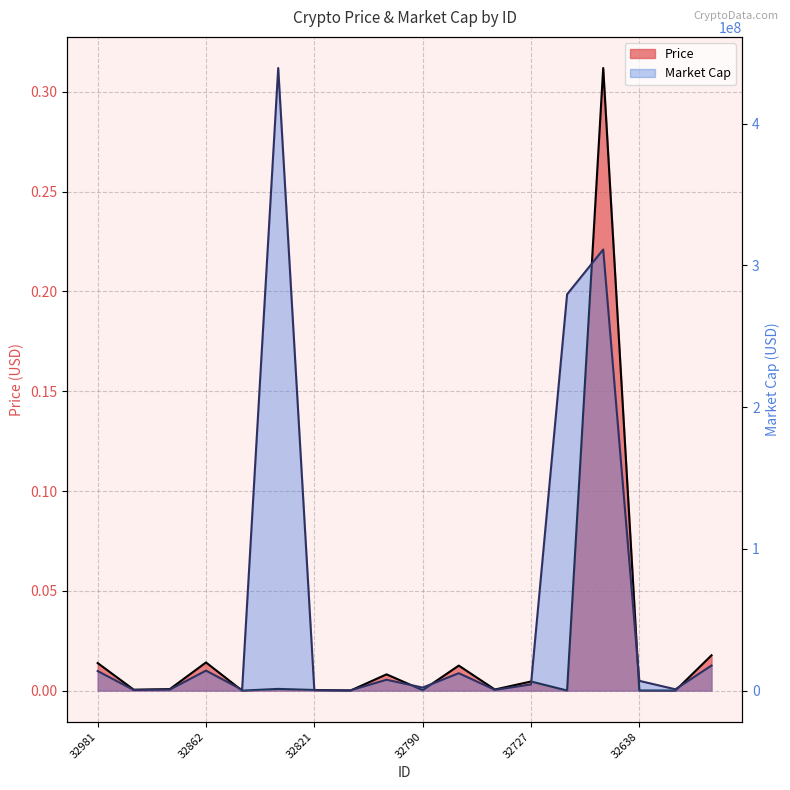

What are all the series names shown in the legend?

Price, Market Cap